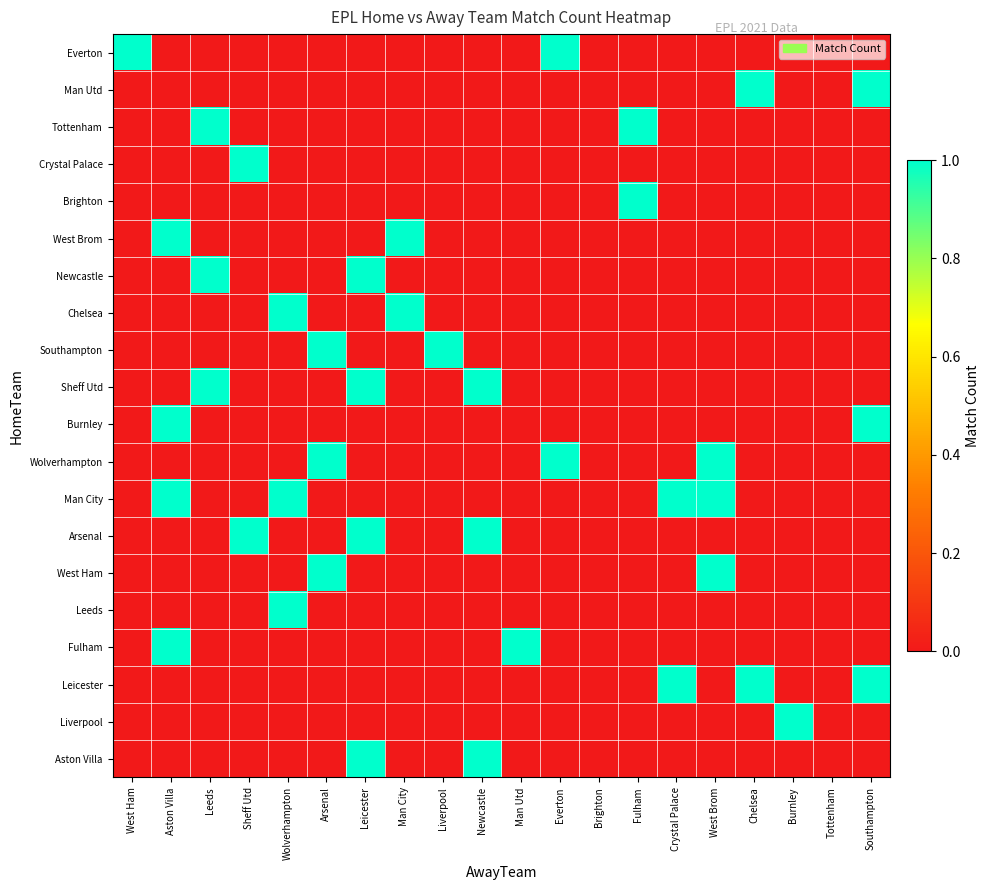

How many data points does each series have?

20